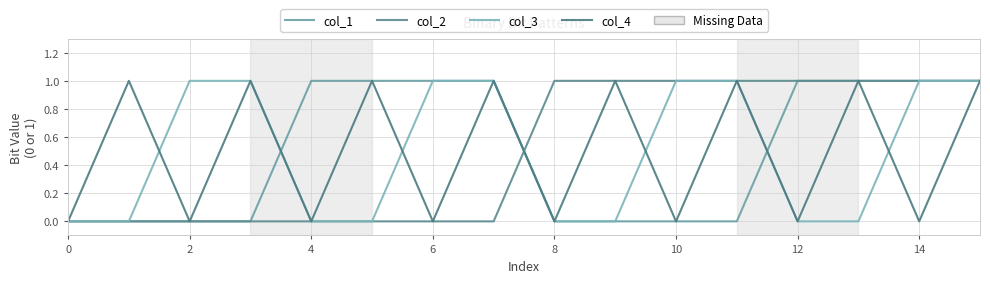

Count the col_2 values in the range 0 to 1.

16